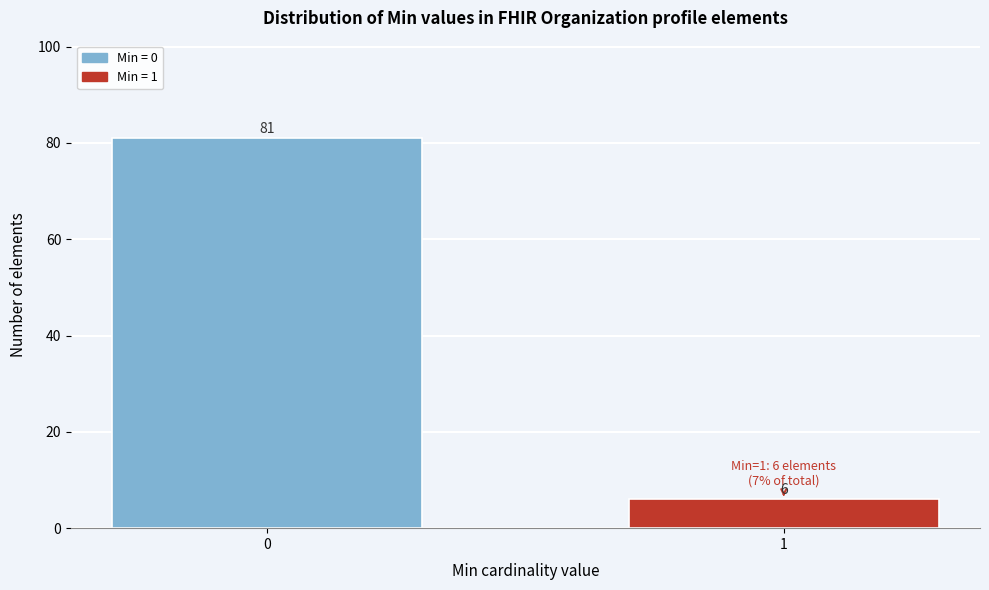

Reading left to right, extract all data points from this chart.

0=81	1=6